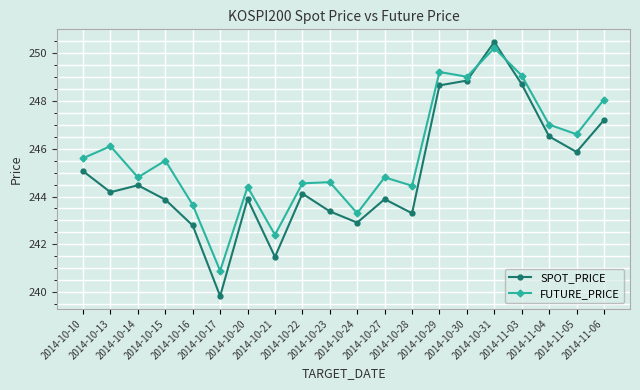

What are all the series names shown in the legend?

SPOT_PRICE, FUTURE_PRICE